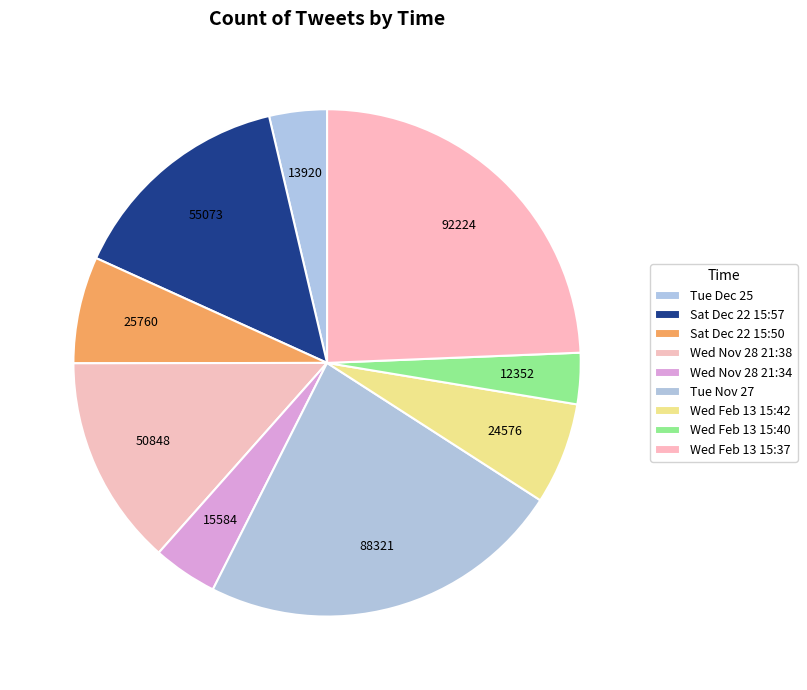

How many slices are in this pie chart?

9